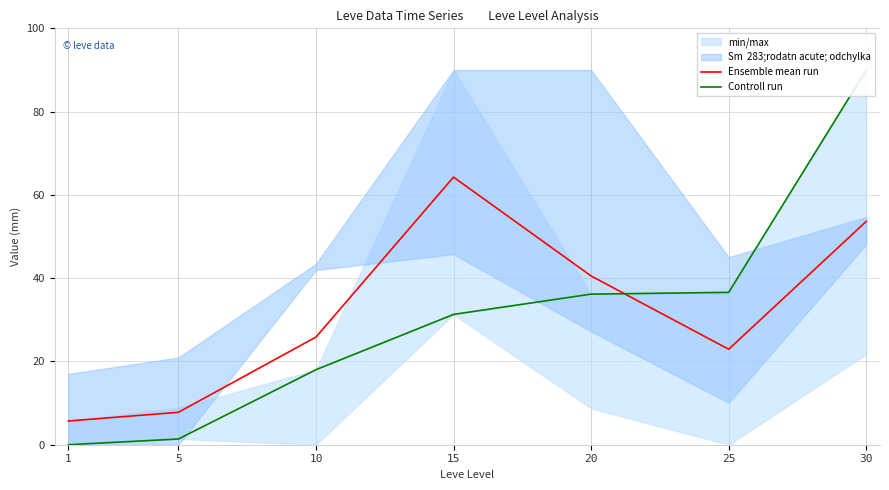

Reading left to right, transcribe all the data shown in this chart.

Ensemble mean run: 1=5.7	5=7.8	10=25.9	15=64.3	20=40.5	25=22.9	30=53.6
Controll run: 1=0.0	5=1.4	10=18.0	15=31.3	20=36.2	25=36.6	30=90.0